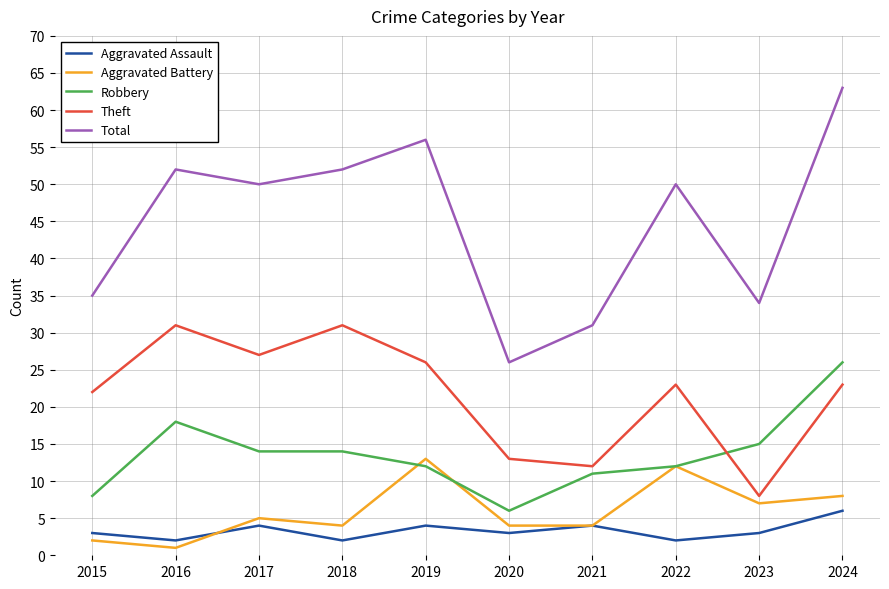

What is the average value of the Theft series?

22